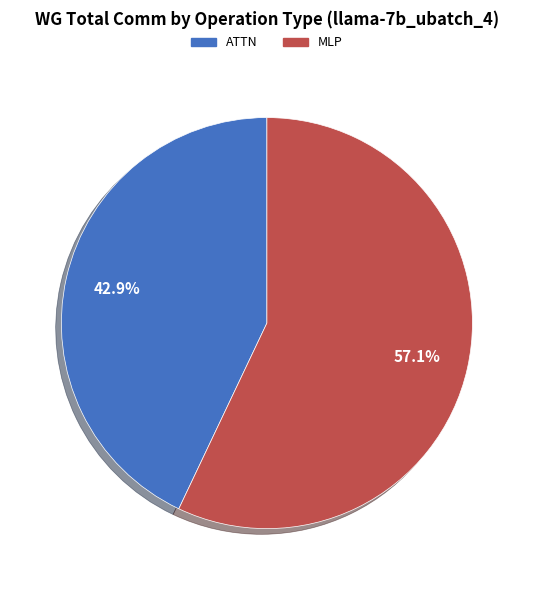

Does any single category account for the majority?

Yes